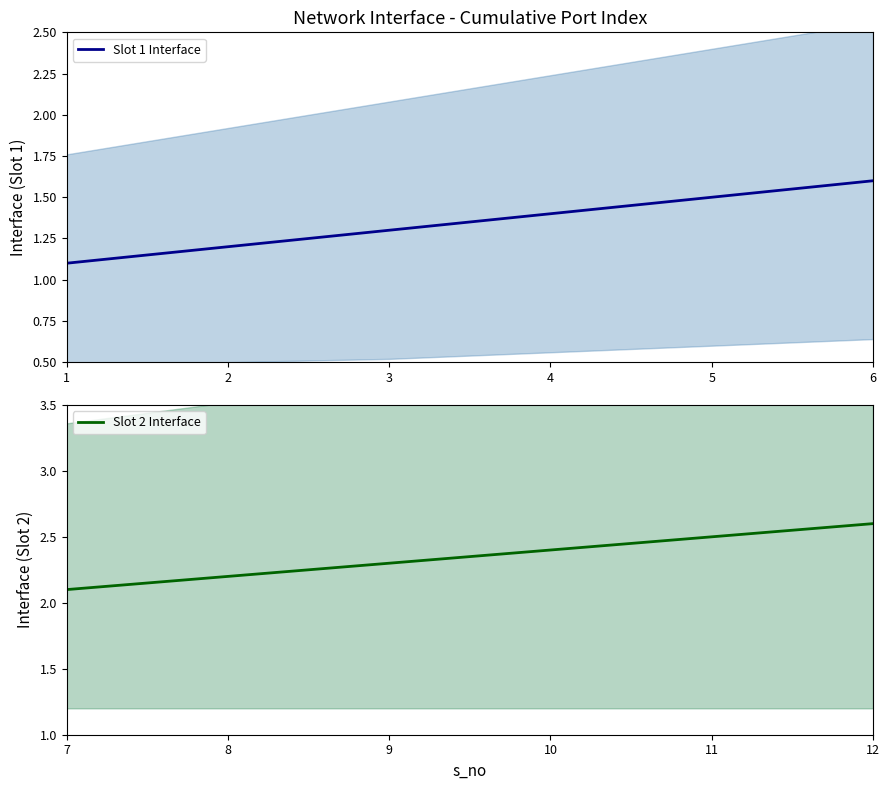

What is the value of the Slot 1 Interface point at the 5th from the left?

1.5